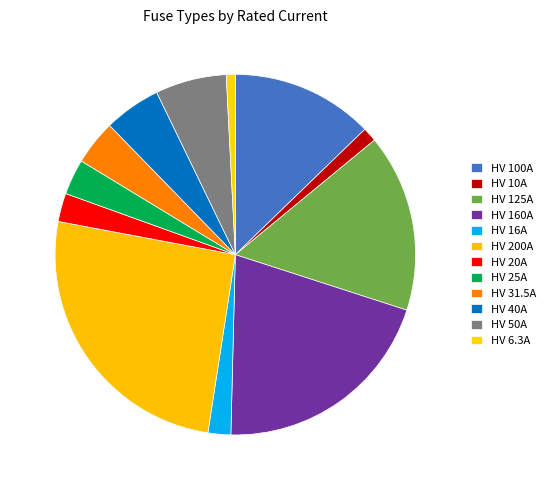

What is the largest slice in the pie chart?

HV 200A